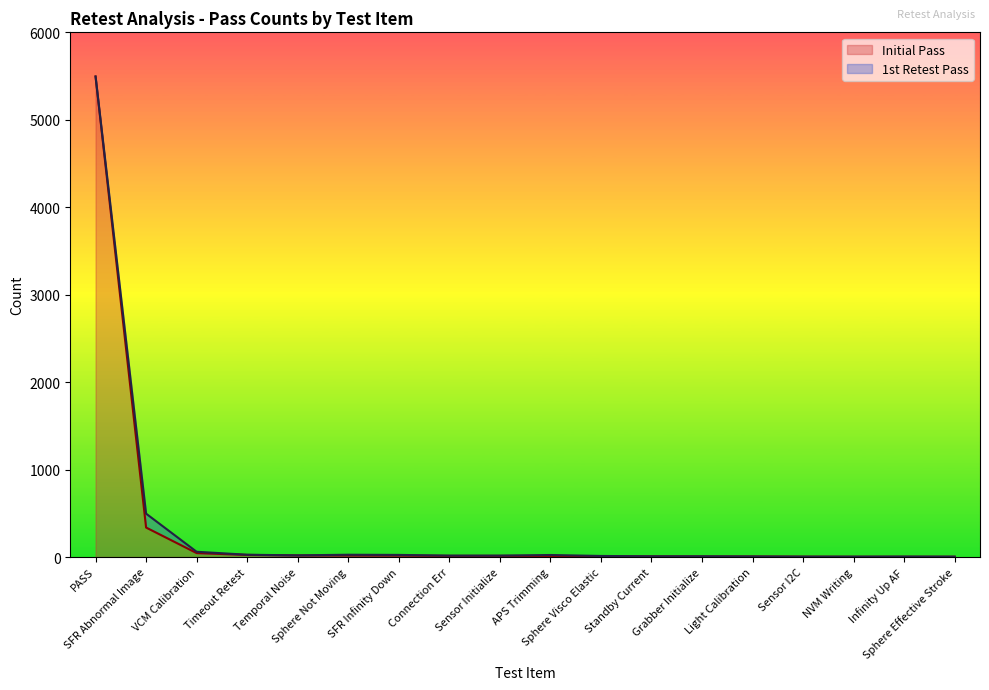

Count the number of values greater than 13.

7